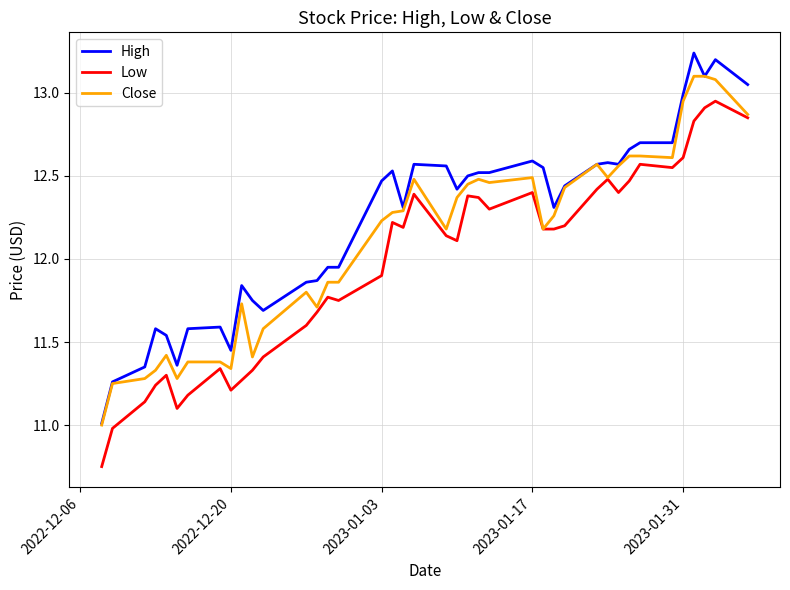

What is the minimum value for High?

11.0